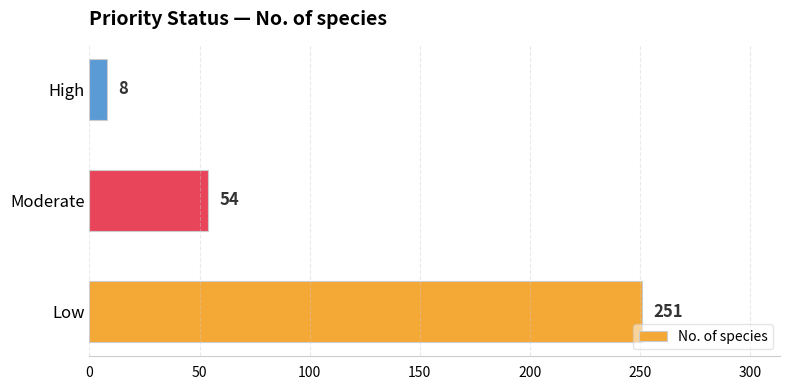

True or false: the data shows 54 at Moderate.

True